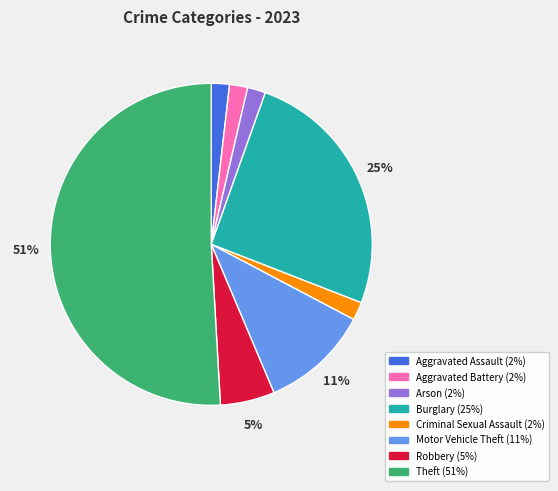

Which category accounts for the majority?

Theft